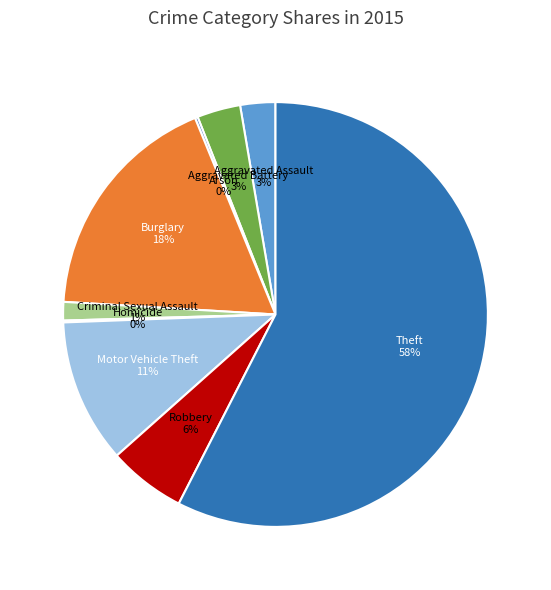

Is the sum of Aggravated Battery and Robbery greater than half?

No